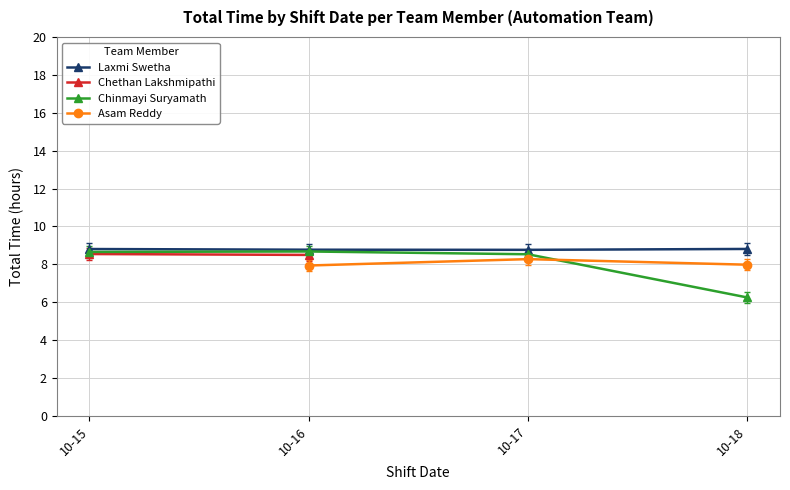

List the series in order of their overall mean, highest first.

Laxmi Swetha, Chethan Lakshmipathi, Chinmayi Suryamath, Asam Reddy